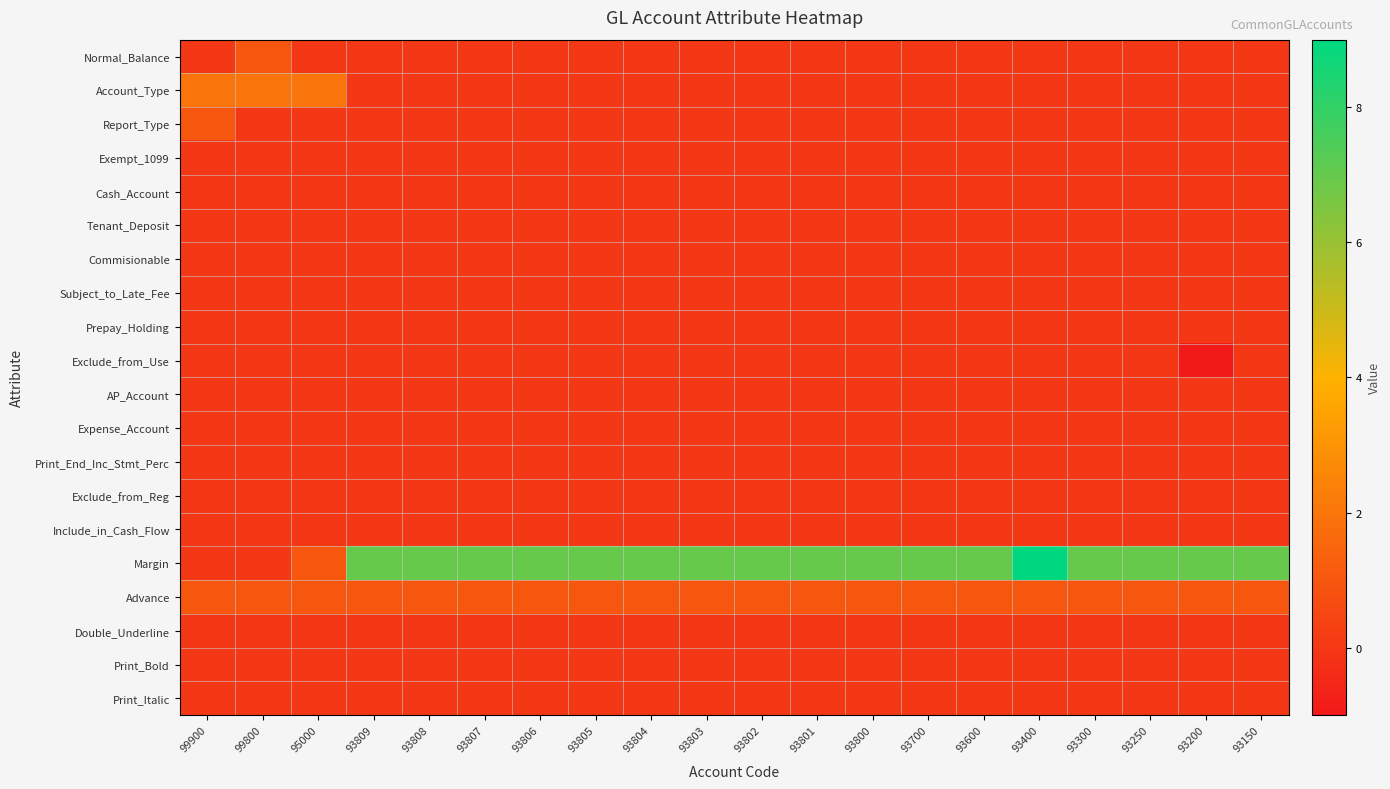

What is the total value across all series at 93300?

8